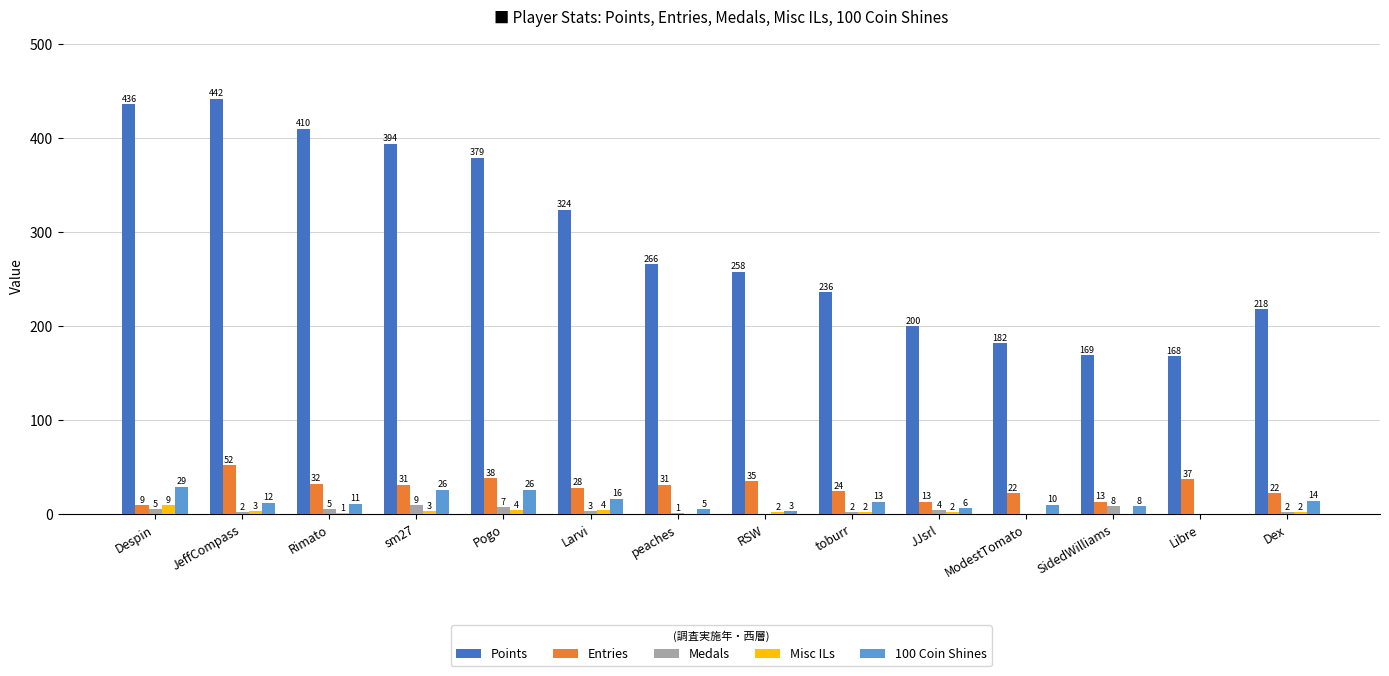

What is the average value of the 100 Coin Shines series?

13